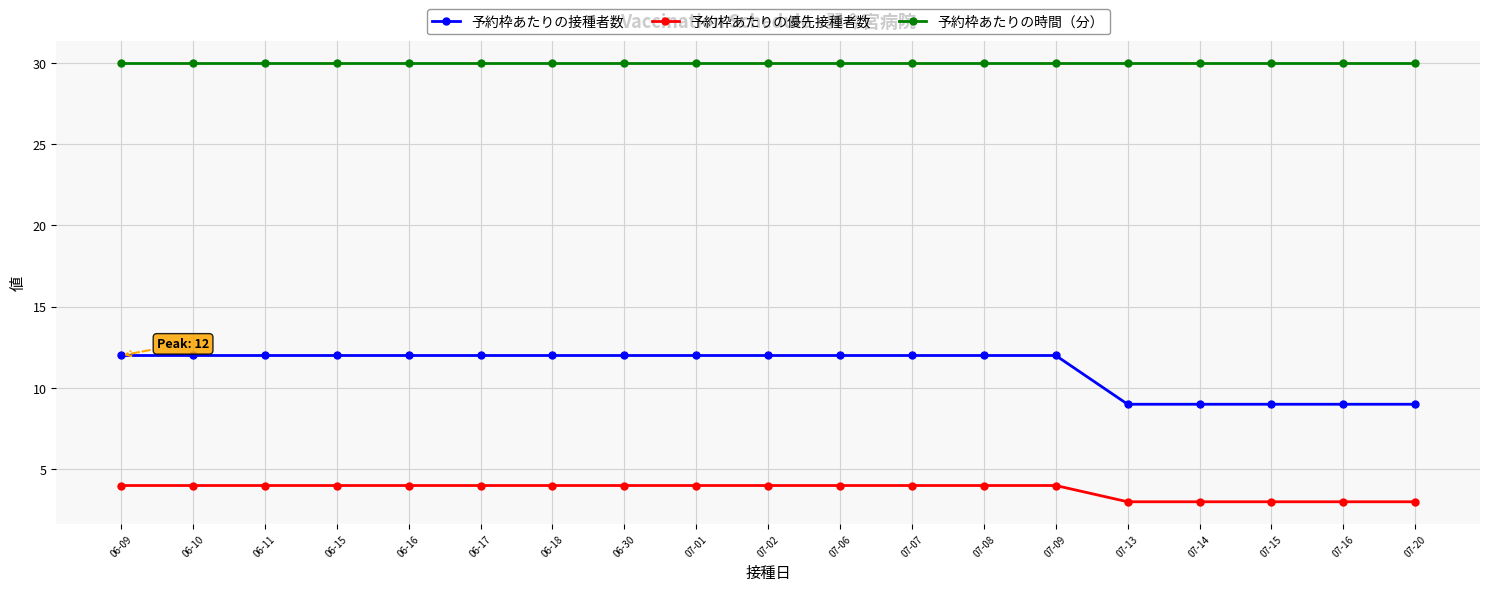

How many data points in 予約枠あたりの接種者数 are less than 12?

5